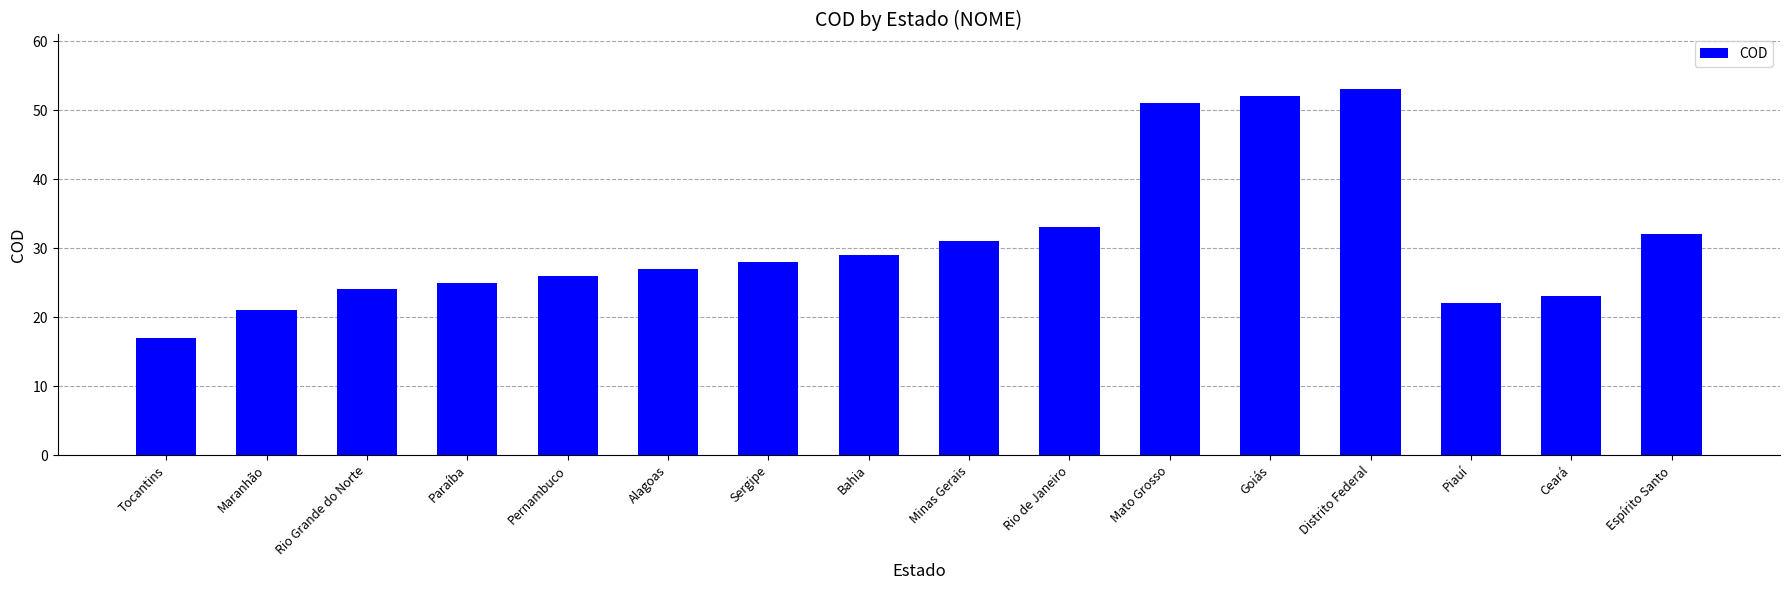

The chart shows a value of 73 at Mato Grosso. True or false?

False